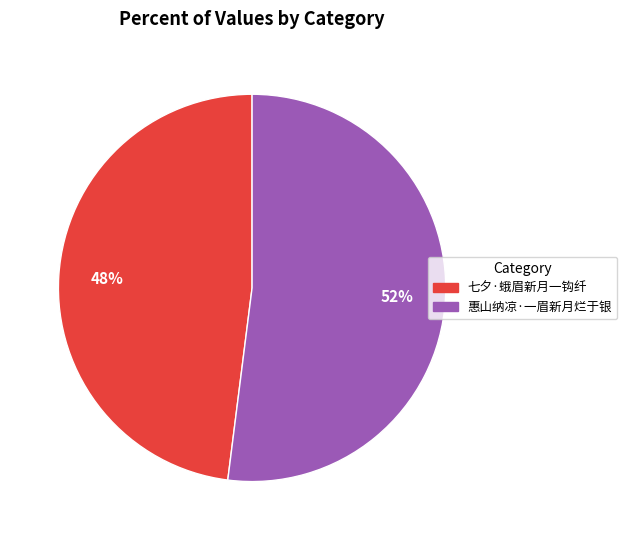

Which category accounts for the majority?

惠山纳凉·一眉新月烂于银